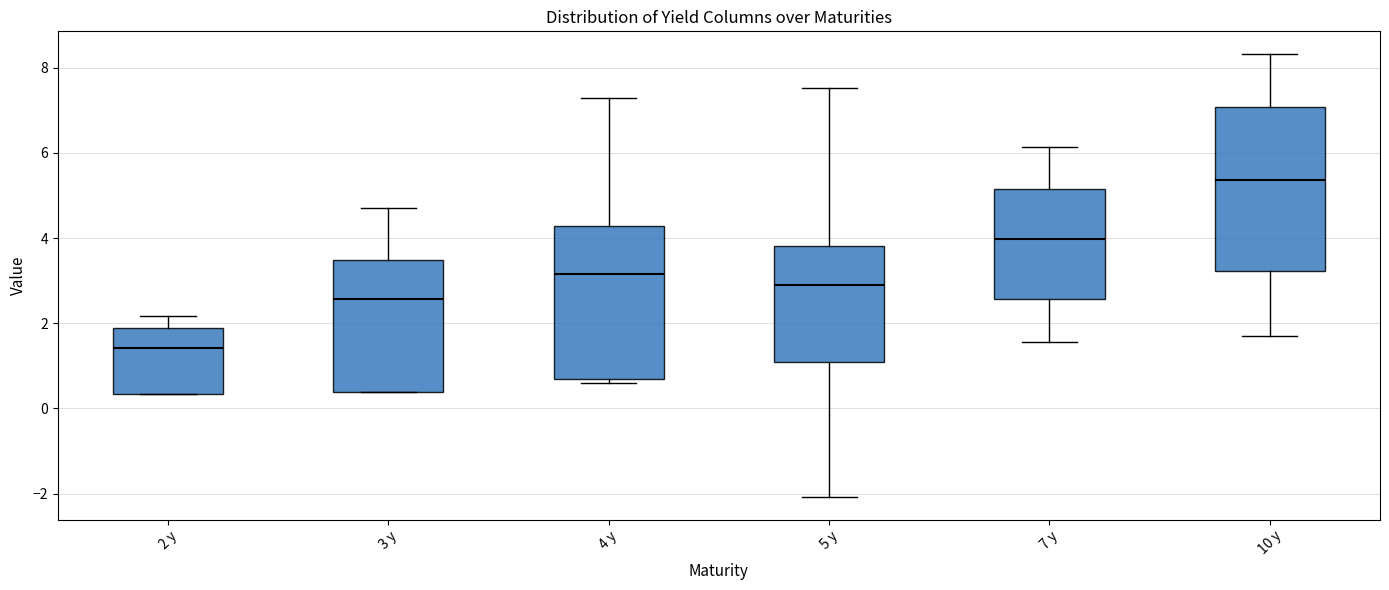

Which box is the tallest, from its lower edge to its upper edge?

10 y